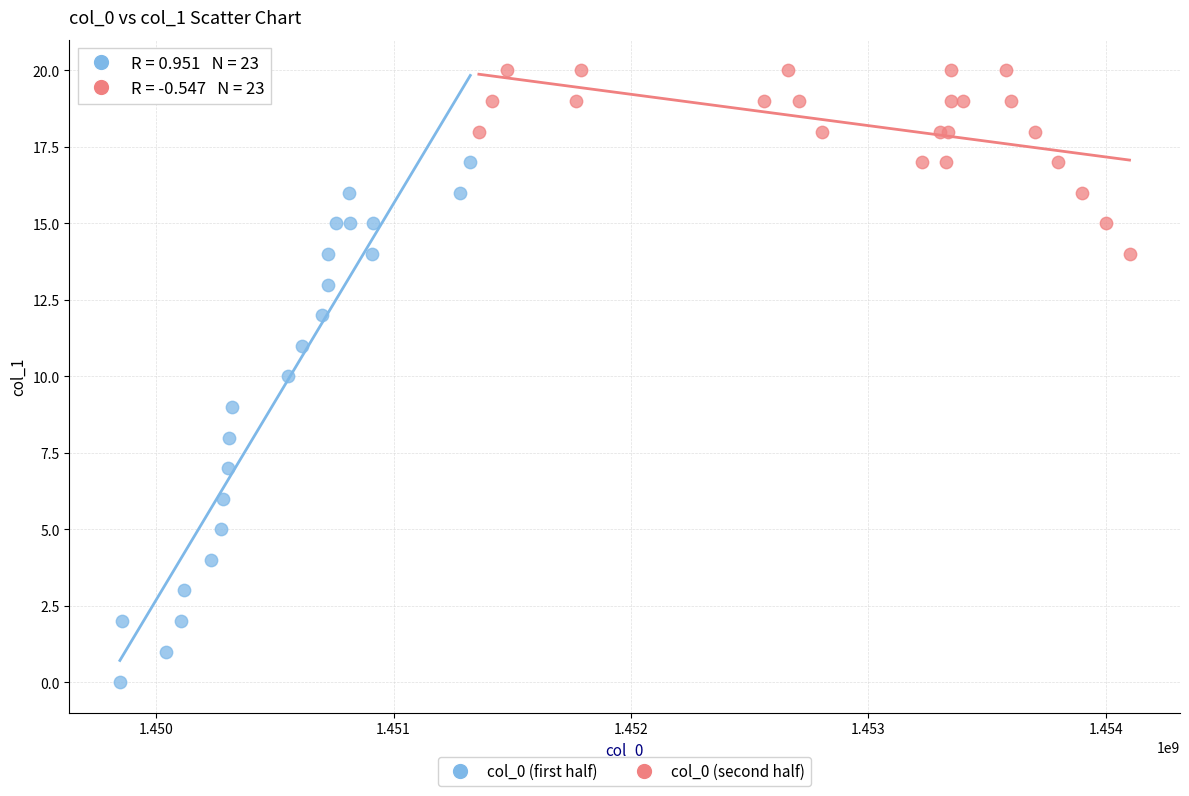

Which series reaches the maximum Y coordinate?

col_0 (second half)